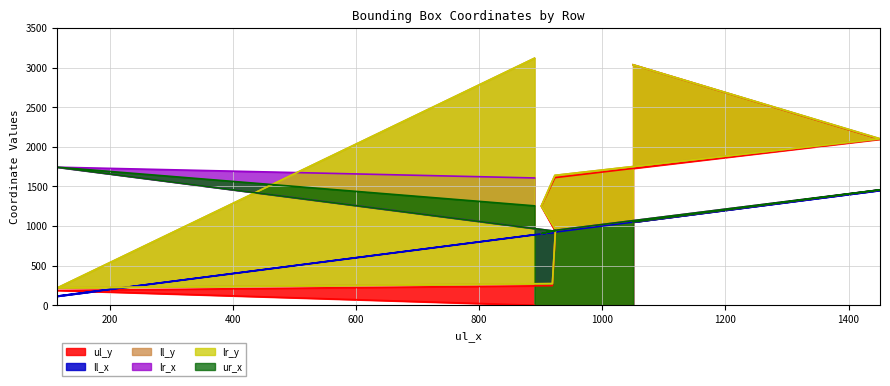

What is the sum of the lr_x values at 1050 and 919?

1990